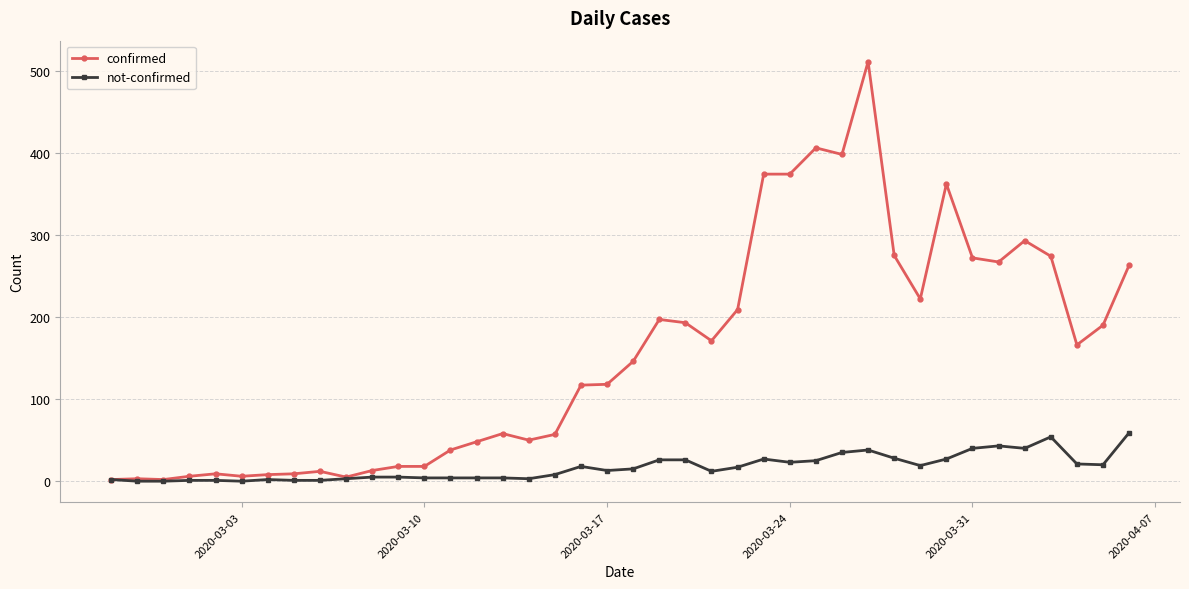

True or false: not-confirmed has more than 0 interior local peaks.

True